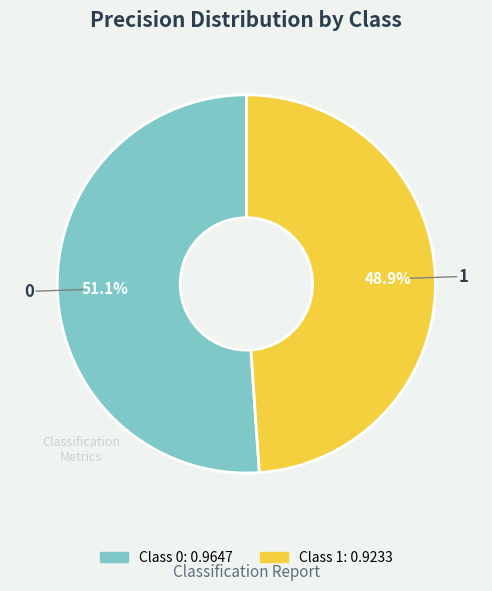

How many slices are in this pie chart?

2